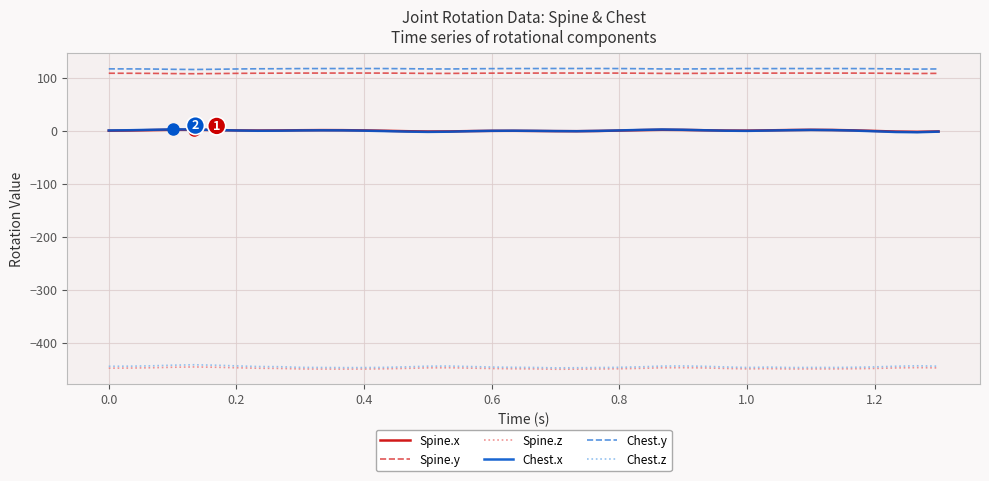

What is the lowest value of the Chest.z series?

-447.6